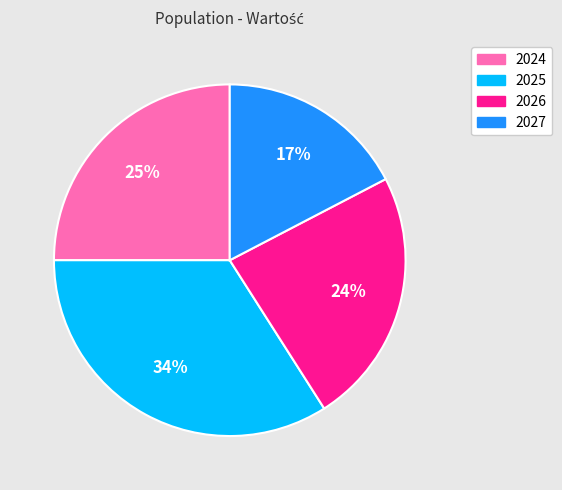

Is it true that 2027 is 17% of the pie?

True